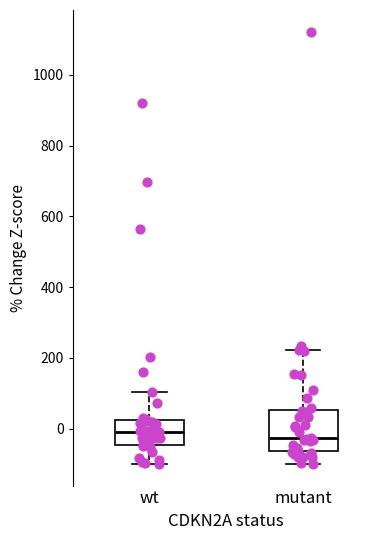

Reading left to right, transcribe this box plot: for each box, give where its median line is, the range the box spans, and where its two whiskers end, as read against the y-axis. The values are not printed on the chart, so give them approximately, as read against the axis.

wt: median 0, box -40 to 20, whiskers -100 to 100
mutant: median -20, box -60 to 60, whiskers -100 to 220